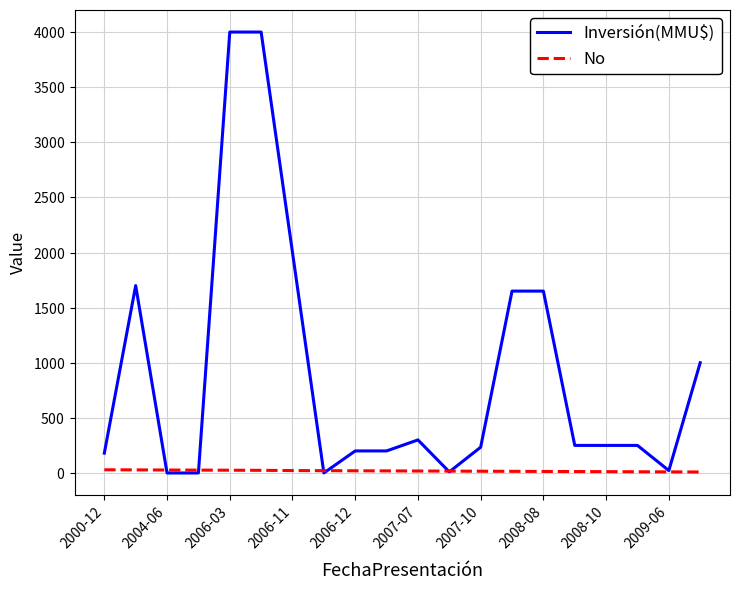

What are all the series names shown in the legend?

Inversión(MMU$), No